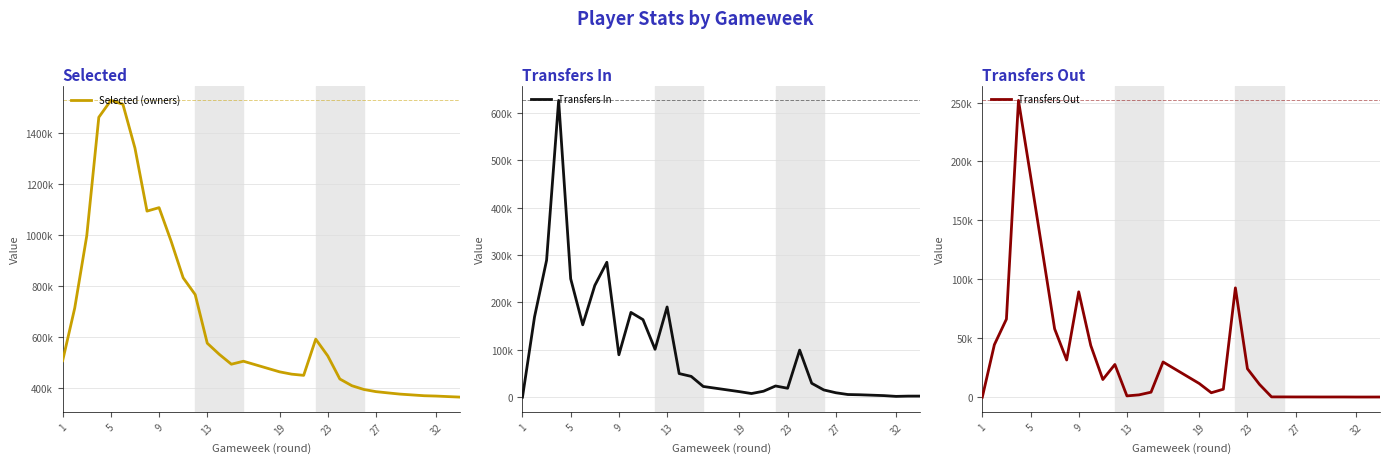

At which label does Transfers Out reach its minimum?

1